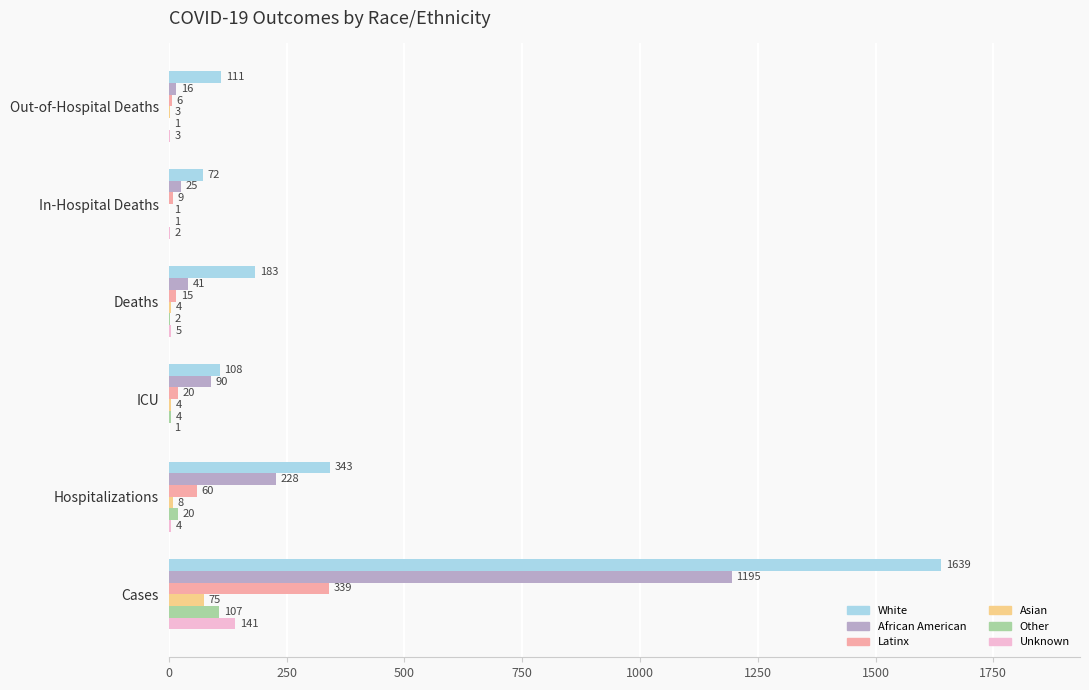

The Latinx series shows 9 at In-Hospital Deaths. True or false?

True